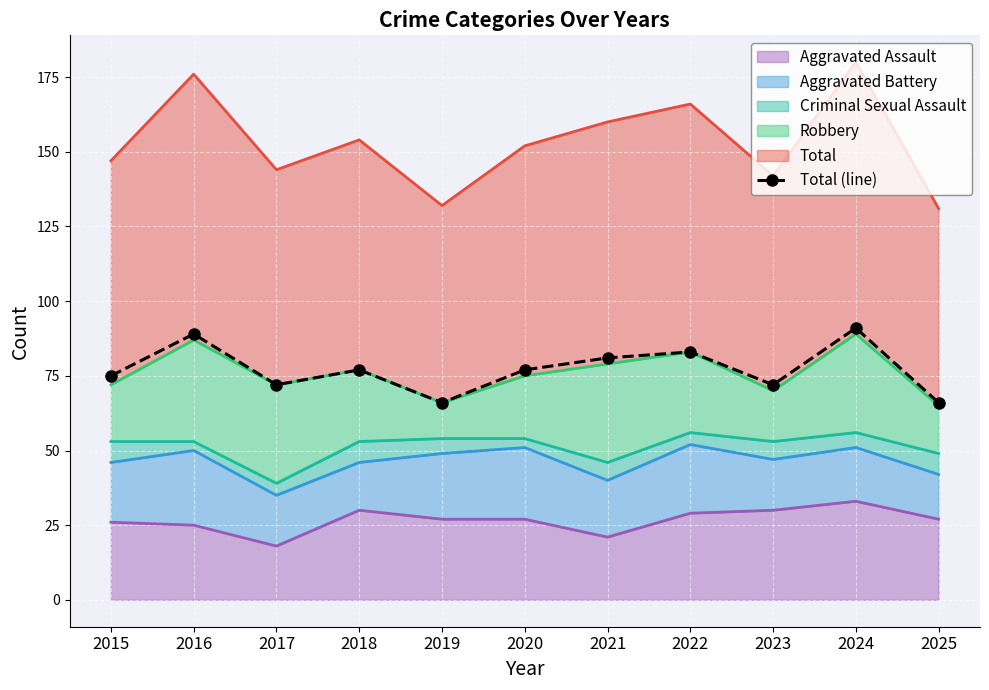

Count the number of categories in the chart.

11